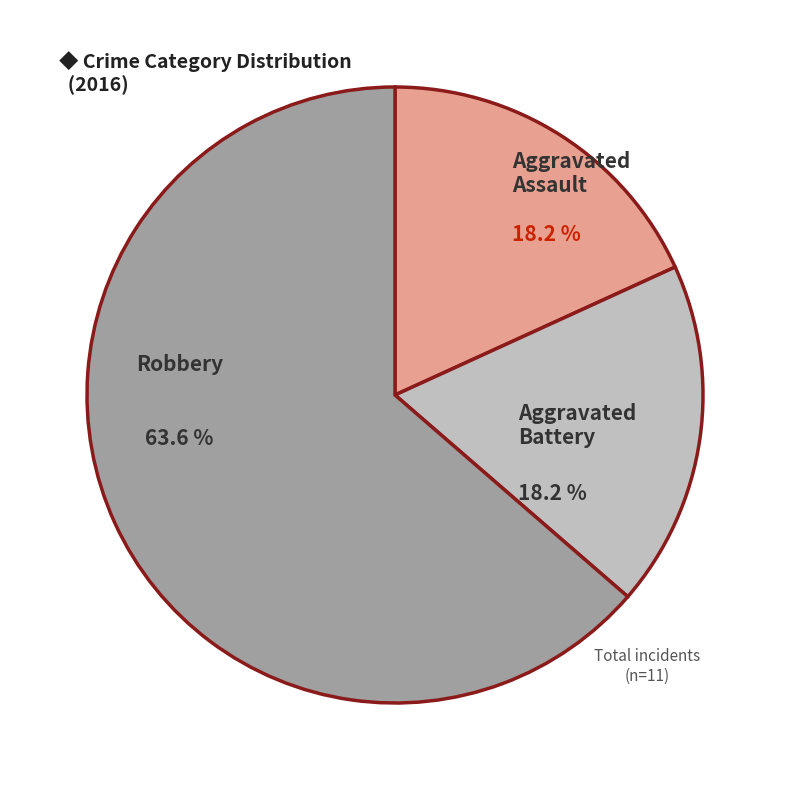

Does any single category account for the majority?

Yes